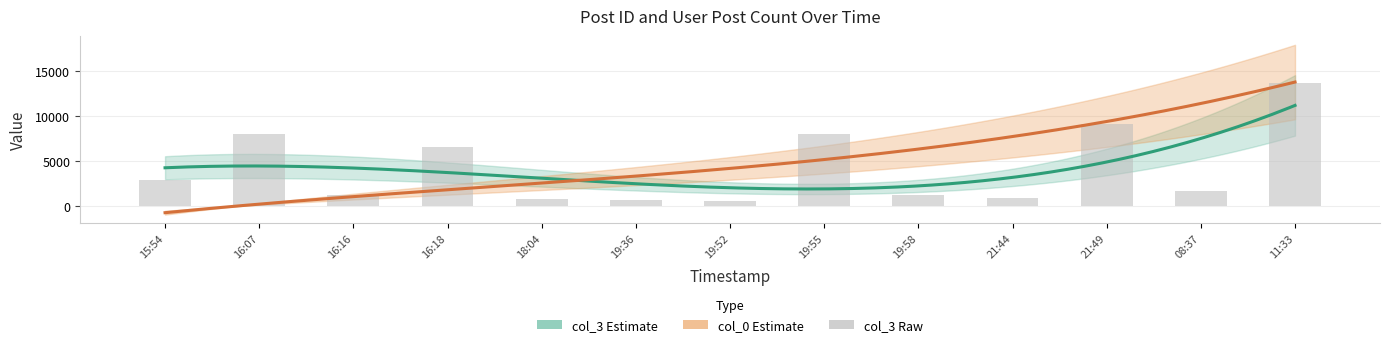

Approximately how many times larger is the value at 19:55 compared to 15:54?

2.7